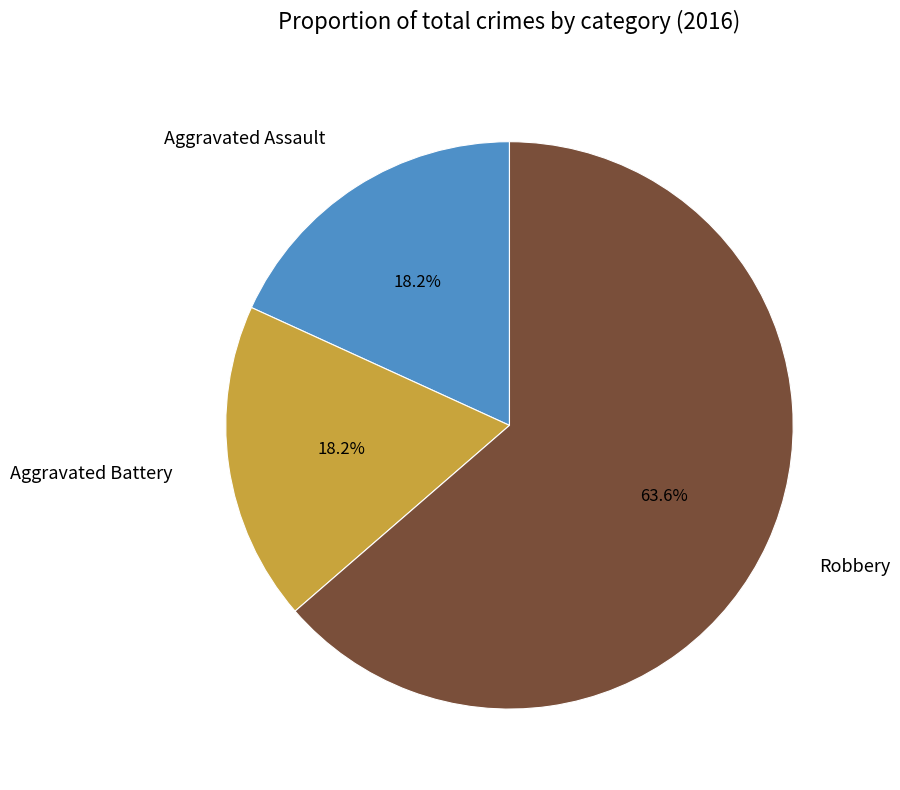

What is the majority slice?

Robbery